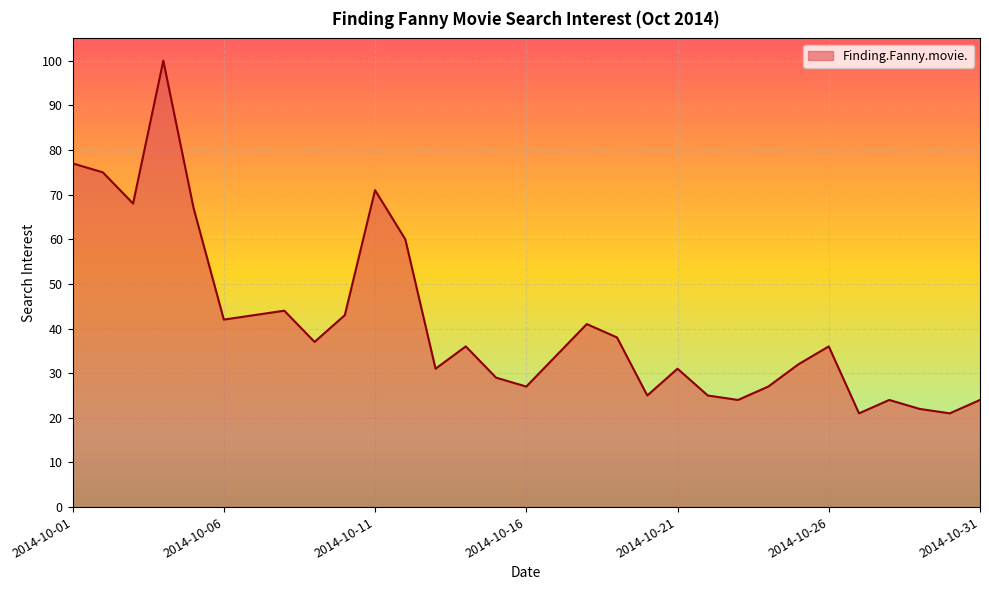

What is the difference between the maximum and minimum values?

79